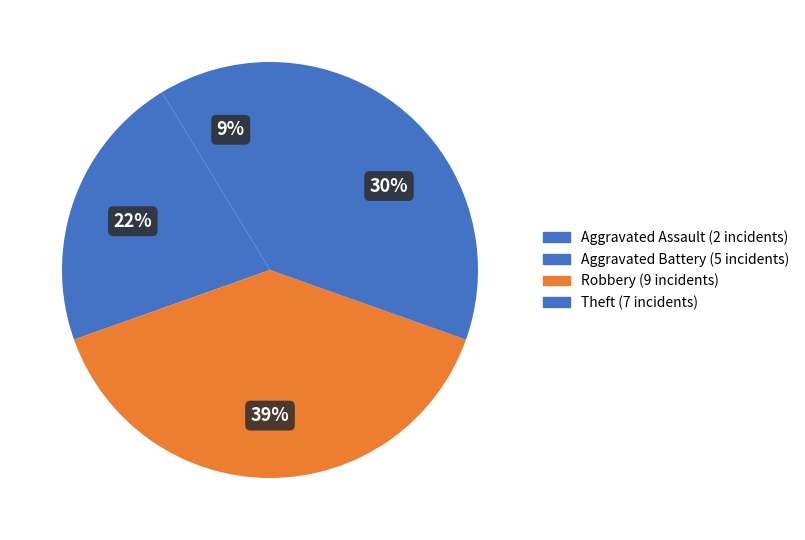

To the nearest percent, what percentage of the pie is Aggravated Battery?

22%